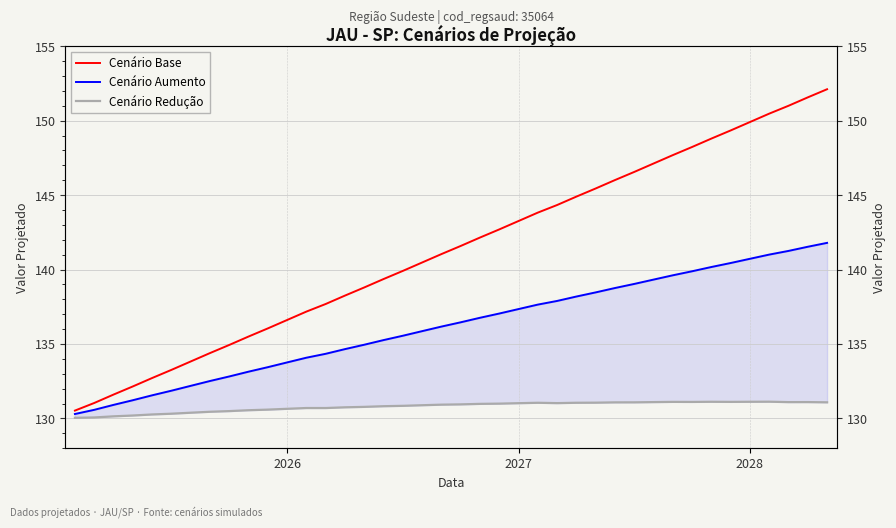

What is the difference between the maximum and minimum values in the Cenário Aumento series?

11.5